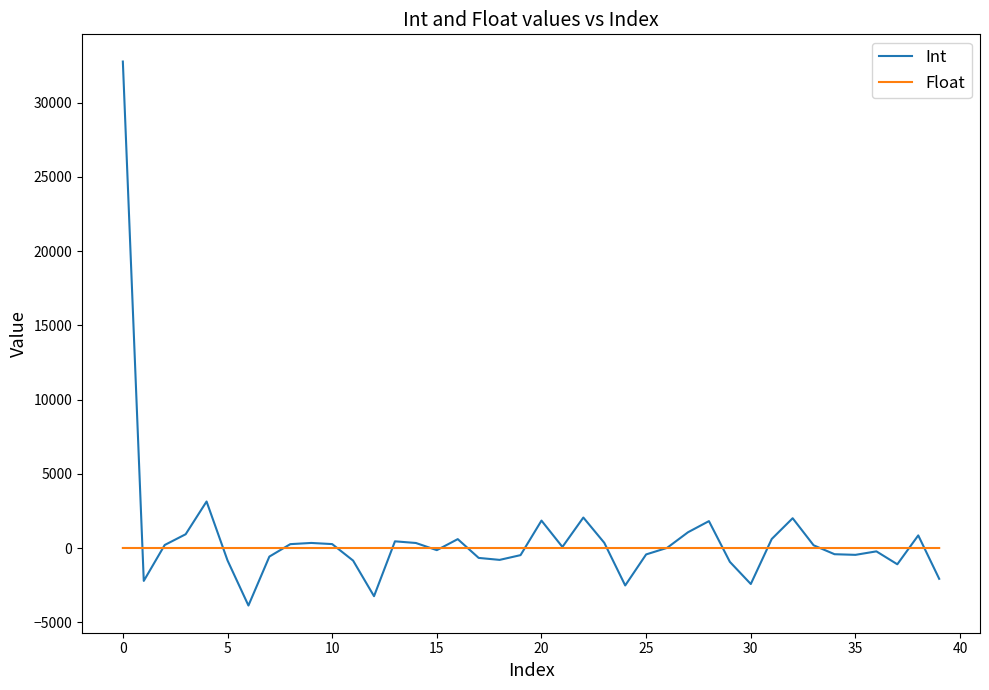

Does the chart have visible grid lines?

No